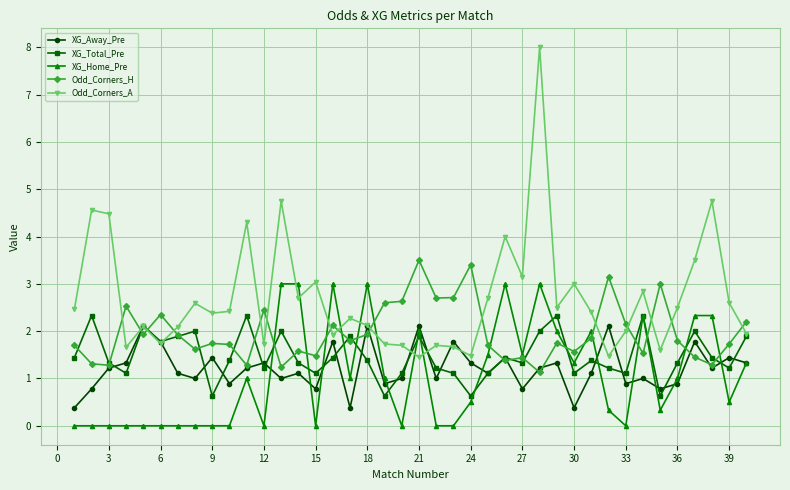

Which series has the largest total across all categories?

Odd_Corners_A